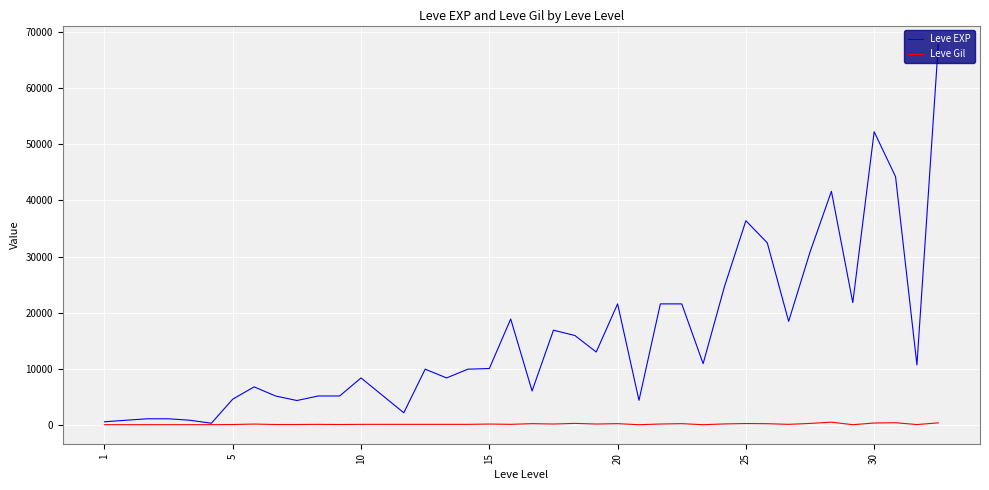

How many categories are shown in the chart?

40